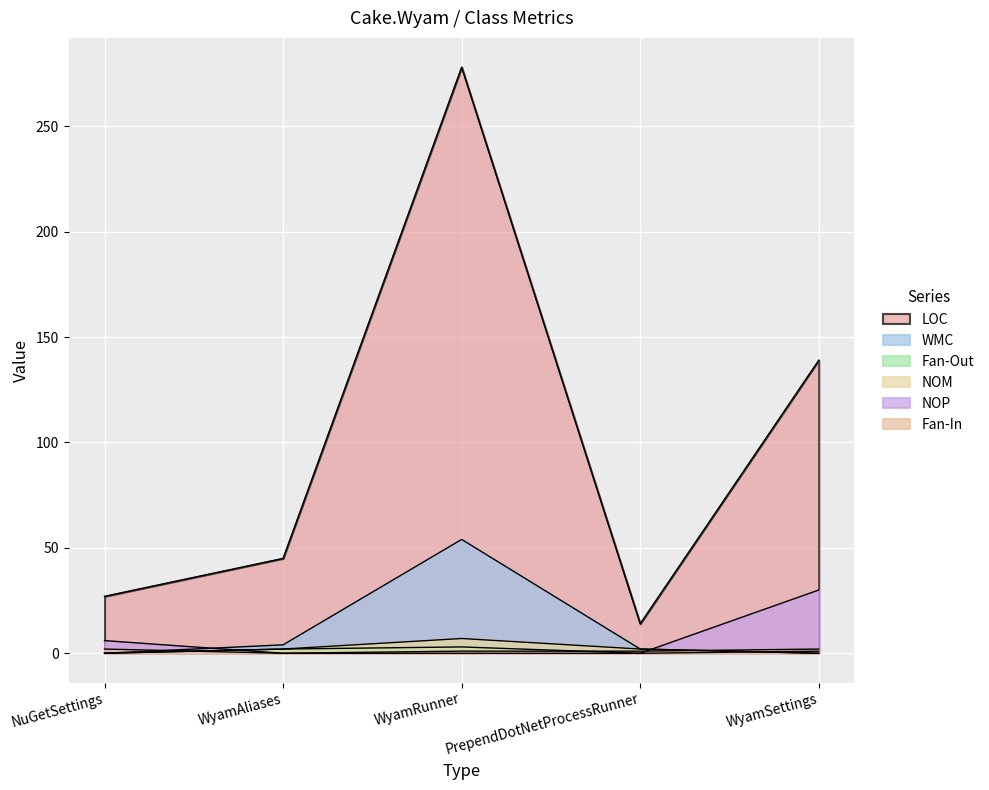

How many lines are shown in the chart?

6